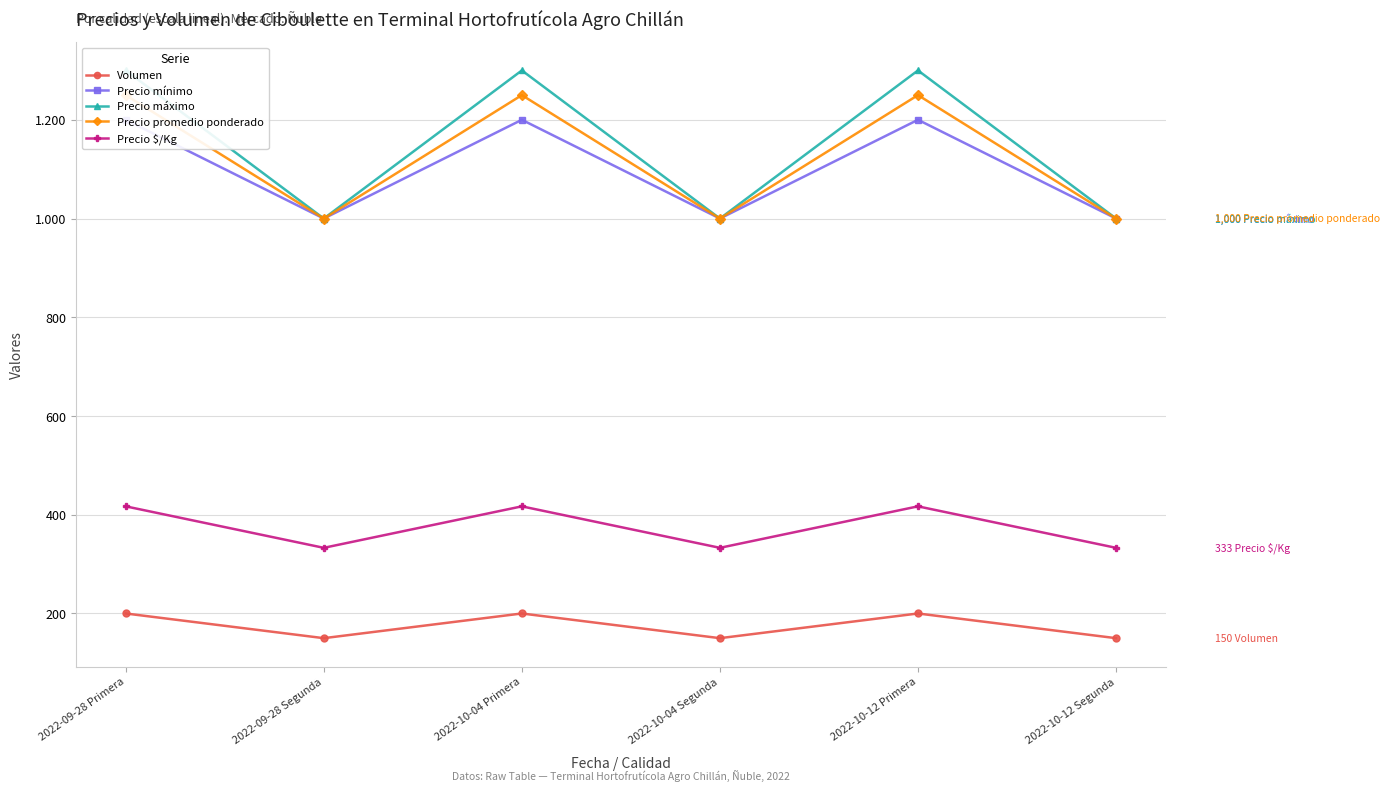

True or false: Precio mínimo has more than 1 interior local peaks.

True